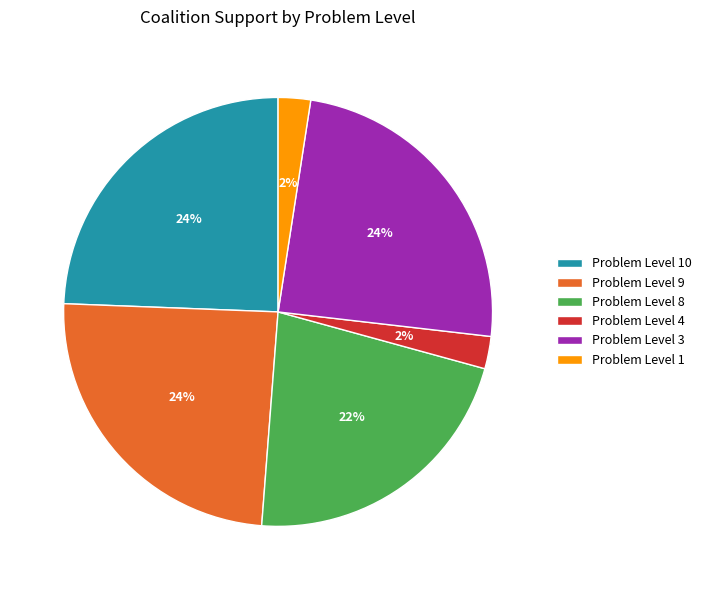

Between Problem Level 4 and Problem Level 3, which is larger?

Problem Level 3